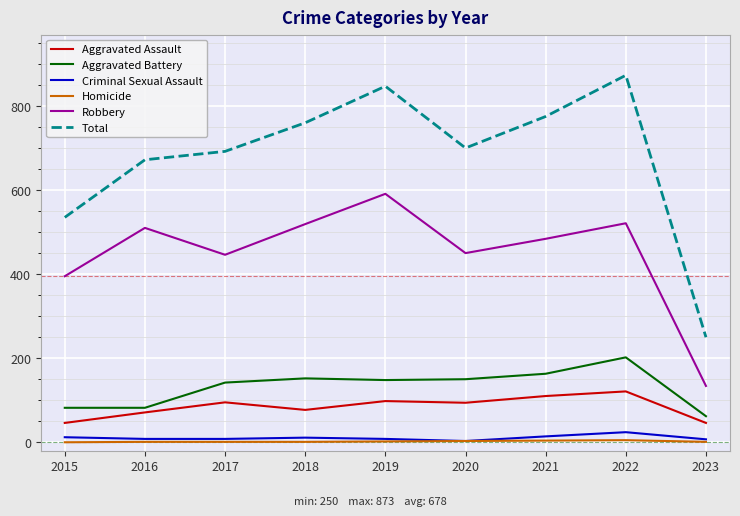

What is the approximate value of Aggravated Assault at 2015, to the nearest 5?

45